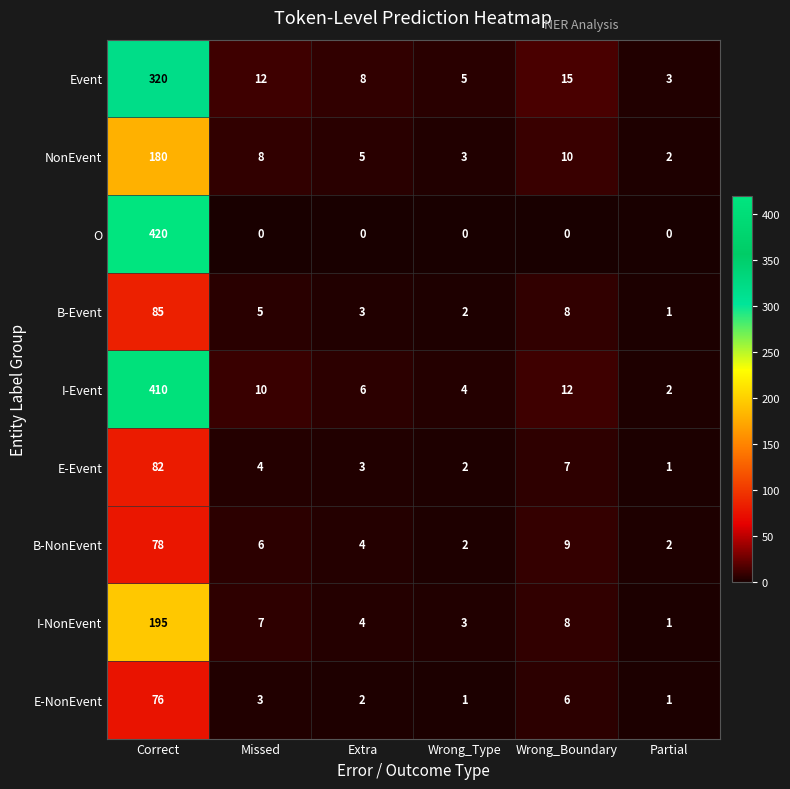

The value of E-NonEvent at Wrong_Type is 1. True or false?

True